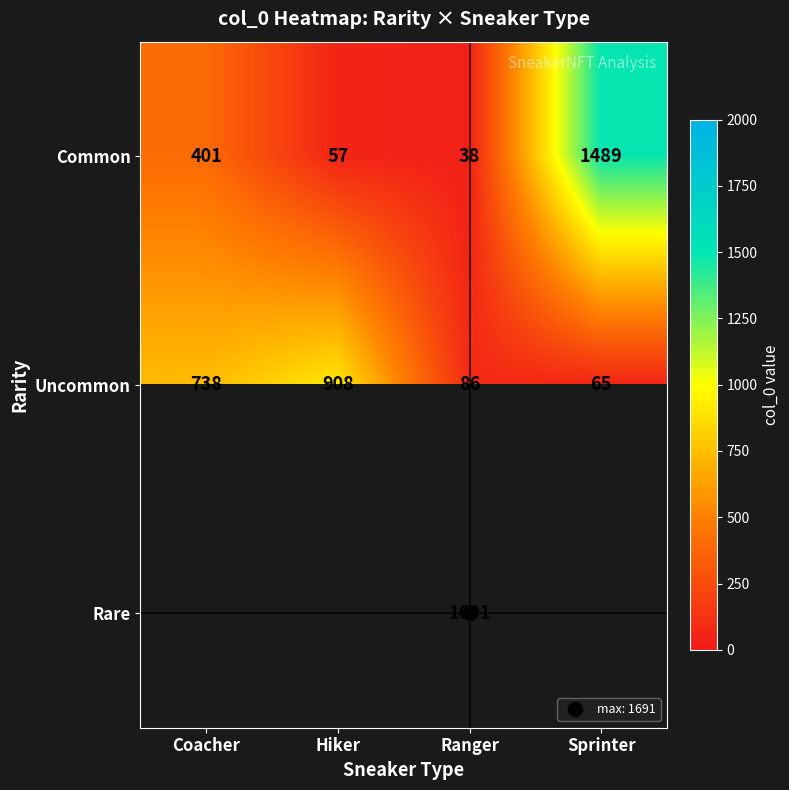

What is the minimum value for Uncommon?

65.0